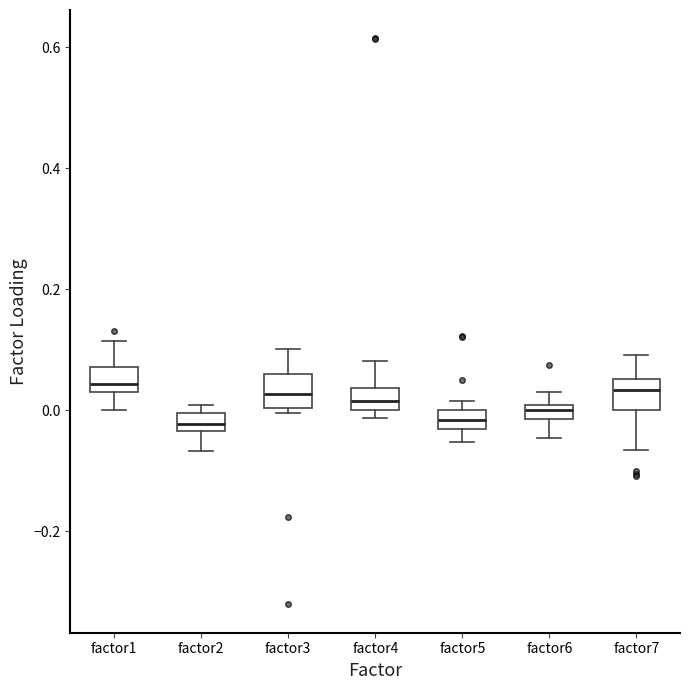

Where does the upper whisker of the box for factor1 end on the y-axis? The values are not printed on the chart, so give them approximately, as read against the axis.

0.12